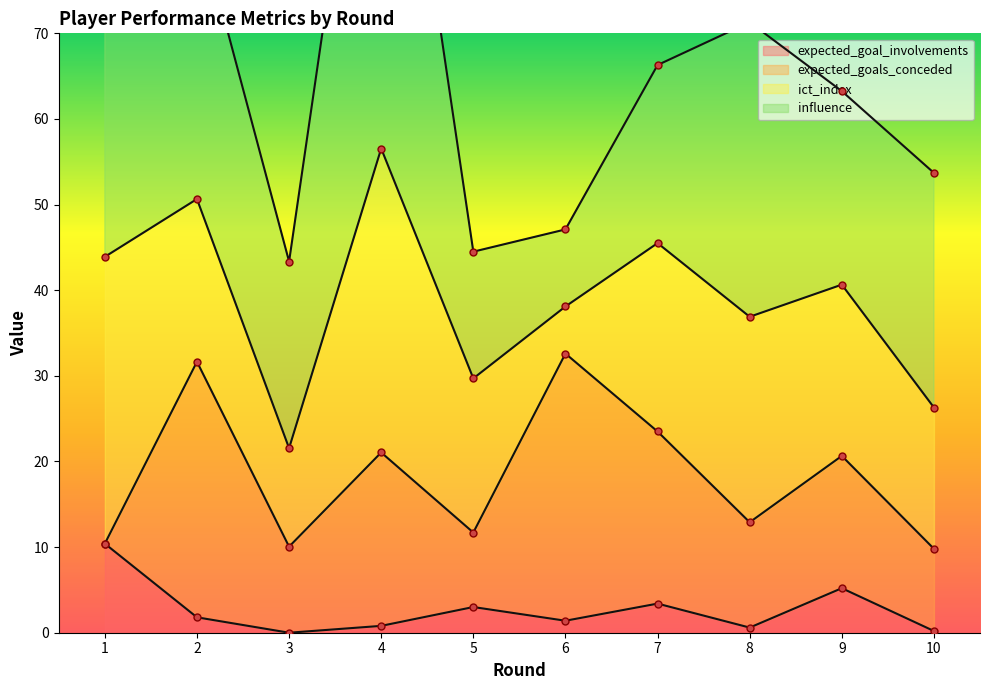

Which series has the largest total across all categories?

influence